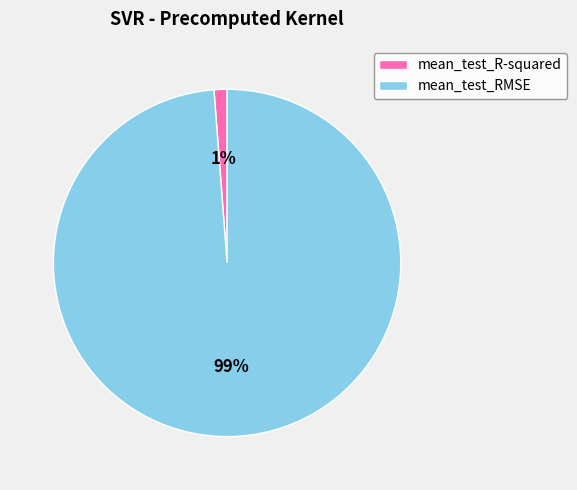

Is the sum of mean_test_R-squared and mean_test_RMSE greater than half?

Yes